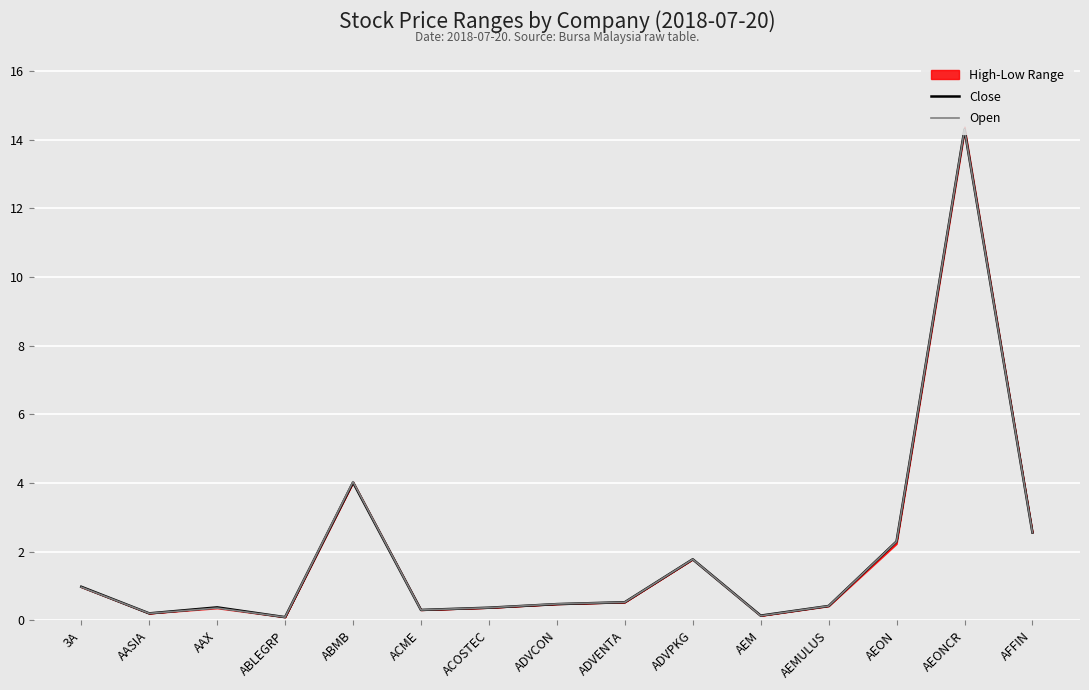

The Close series shows 3.2 at AEON. True or false?

False